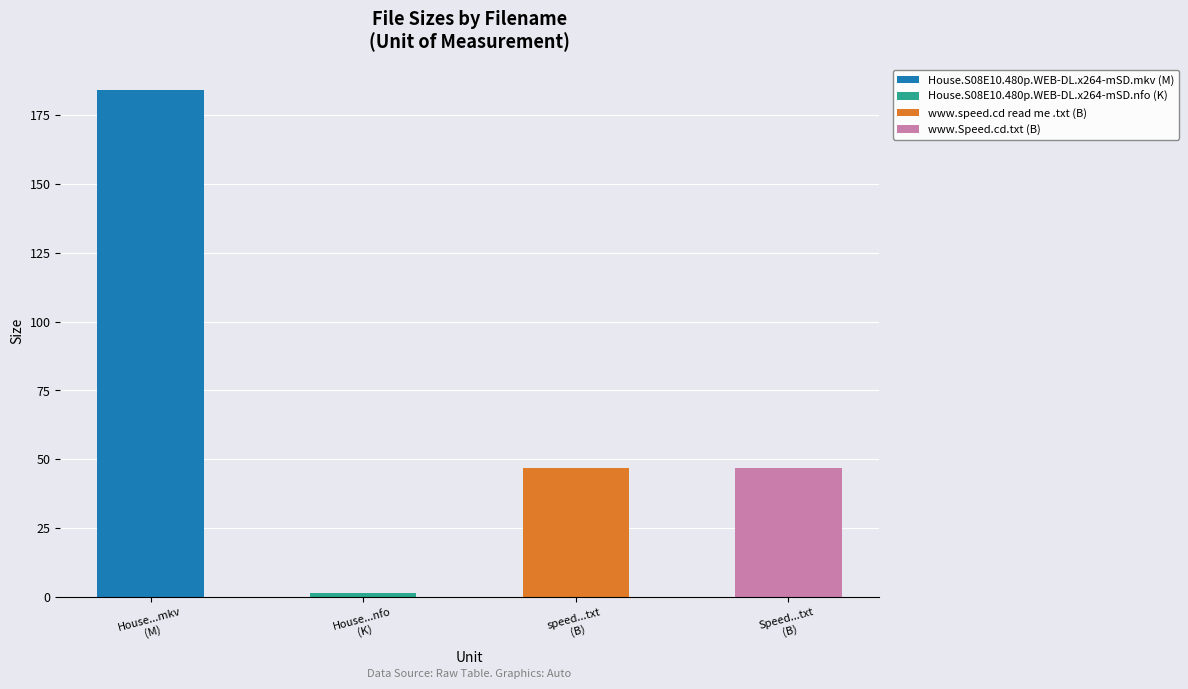

List the labels in order of value, largest first.

House.S08E10.480p.WEB-DL.x264-mSD.mkv (M), www.speed.cd read me .txt (B), www.Speed.cd.txt (B), House.S08E10.480p.WEB-DL.x264-mSD.nfo (K)